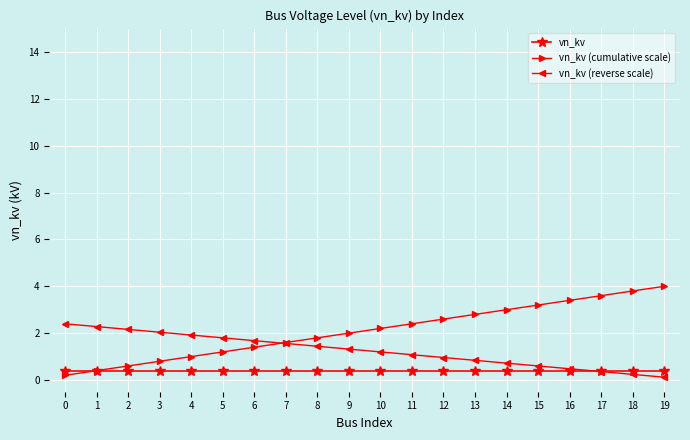

What is the value of the vn_kv (cumulative scale) point at the 13th from the left?

2.6